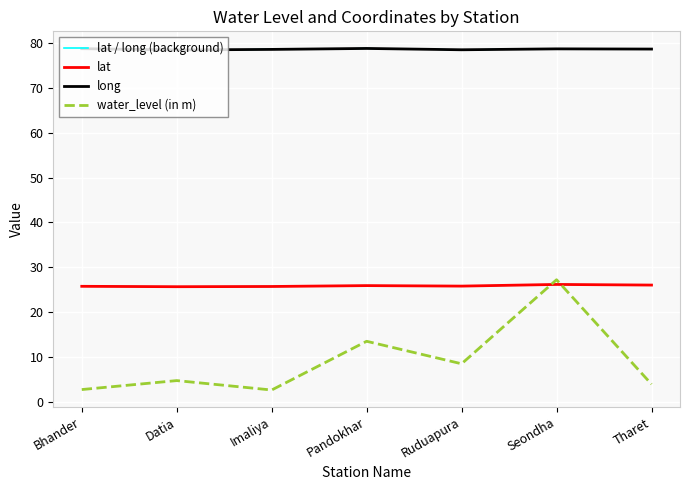

What is the total value across all series at Imaliya?

106.9